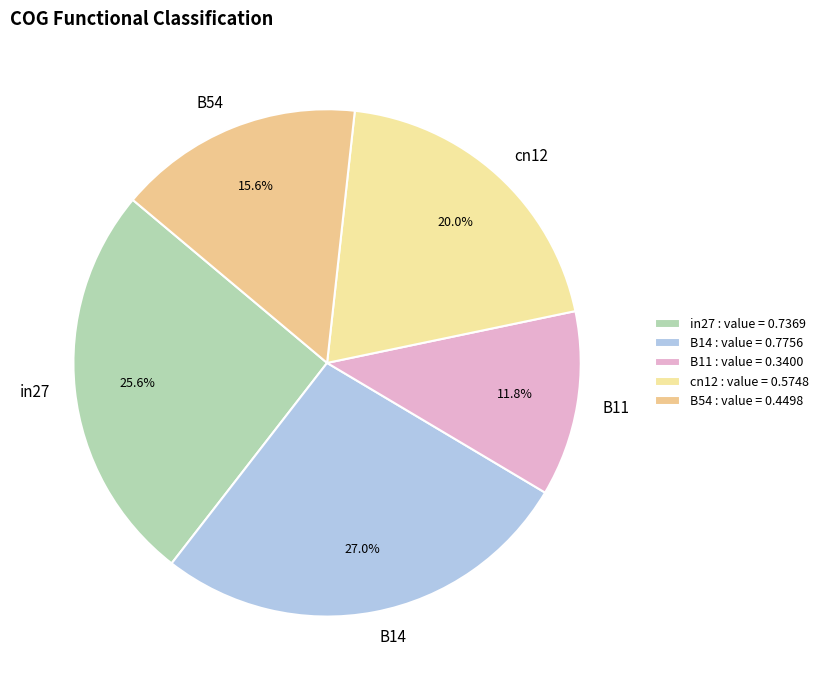

What portion of the pie excludes B11?

88.2%